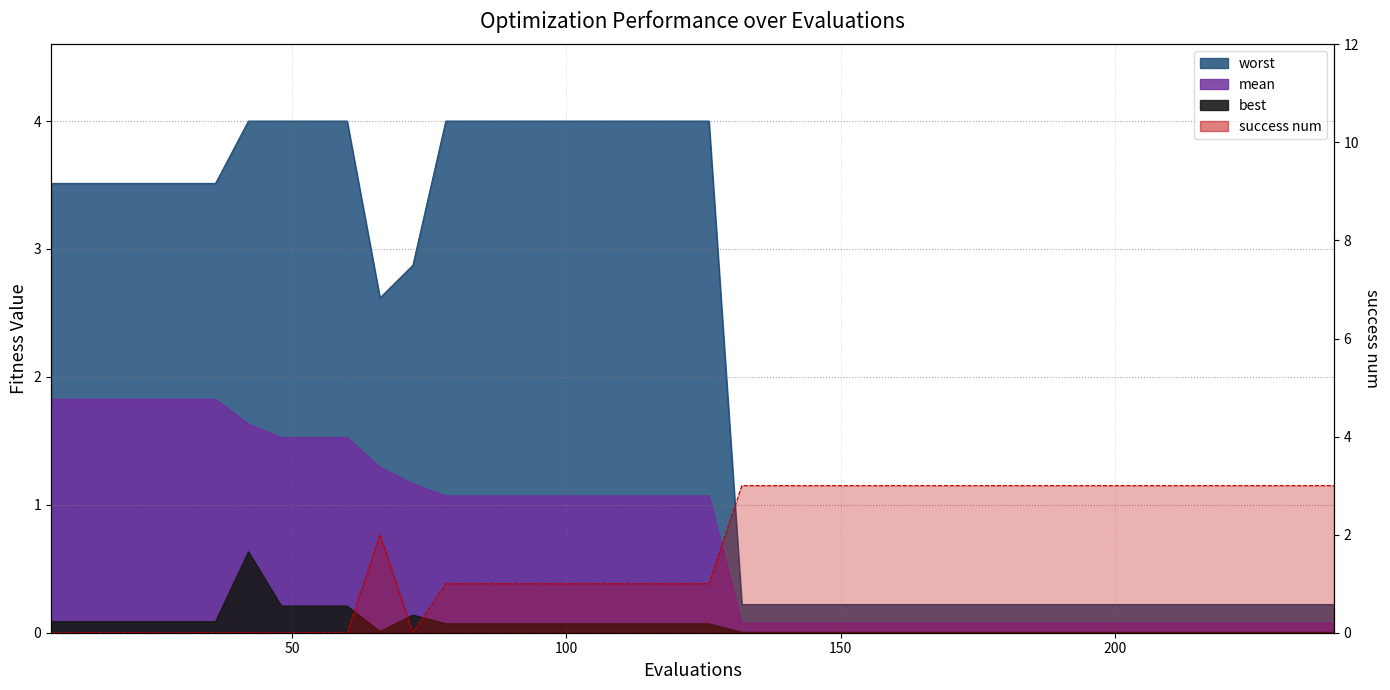

How many lines are shown in the chart?

4